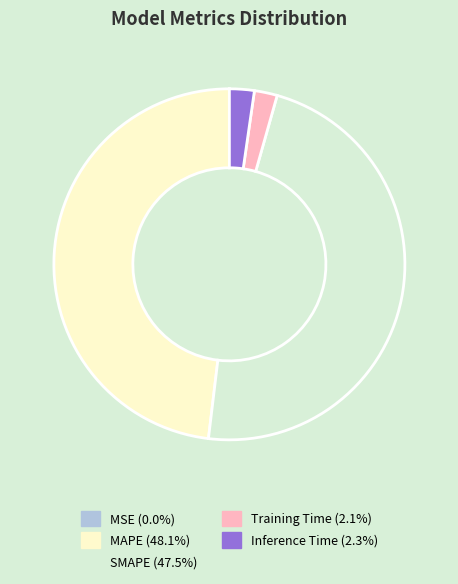

Does Inference Time (2.3%) account for over 50% of the chart?

No